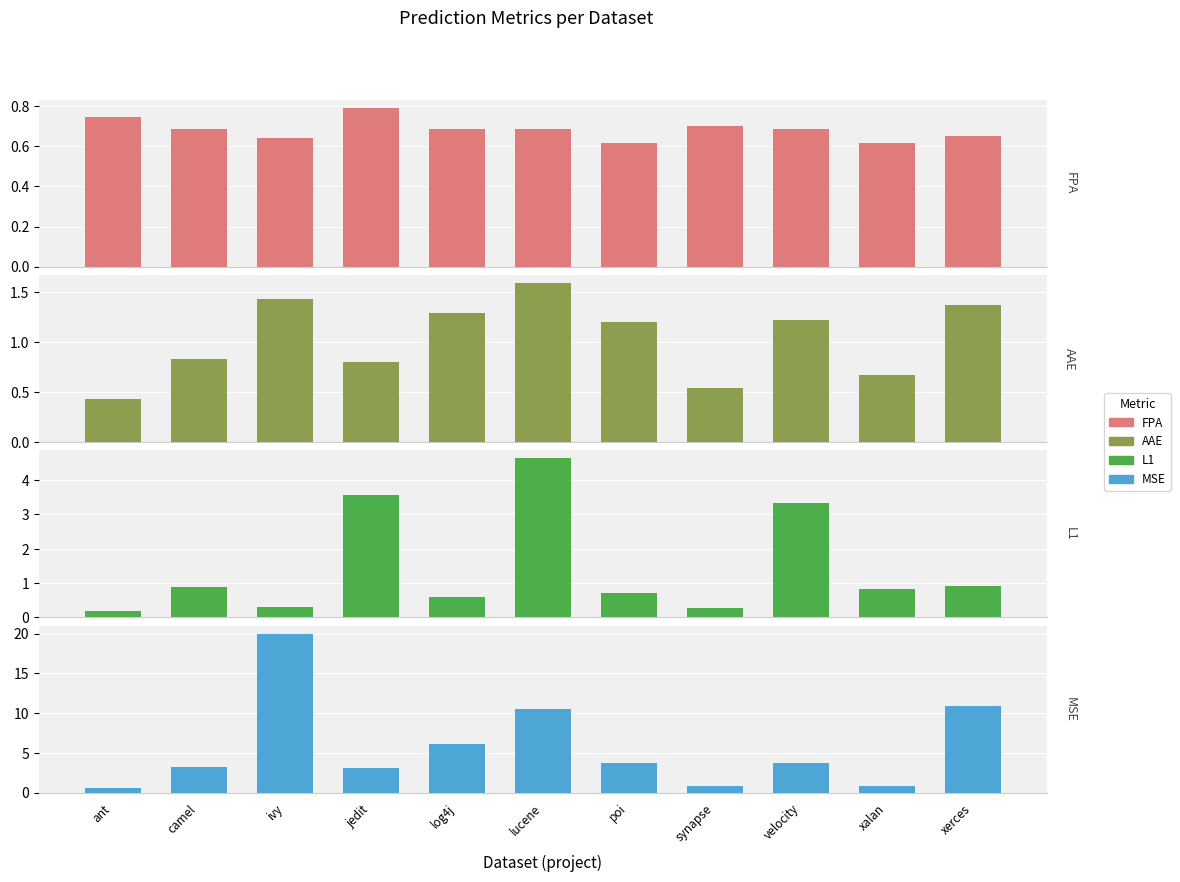

The value of L1 at jedit is 3.6. True or false?

True